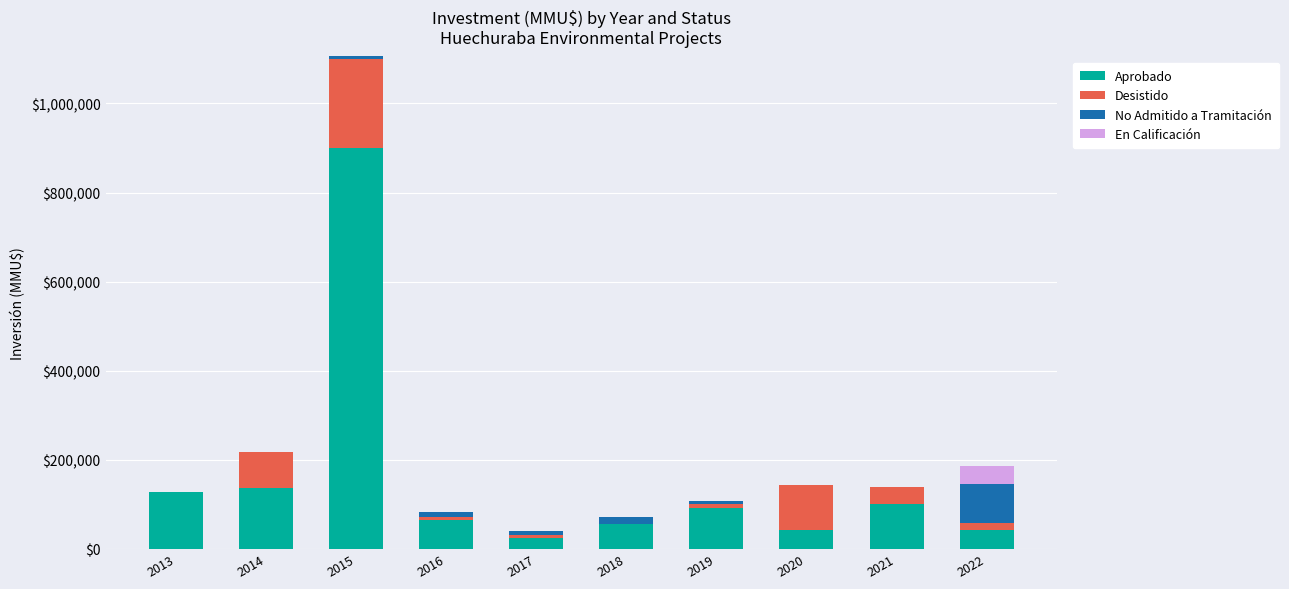

Are the bars grouped side by side (vs. stacked)?

No